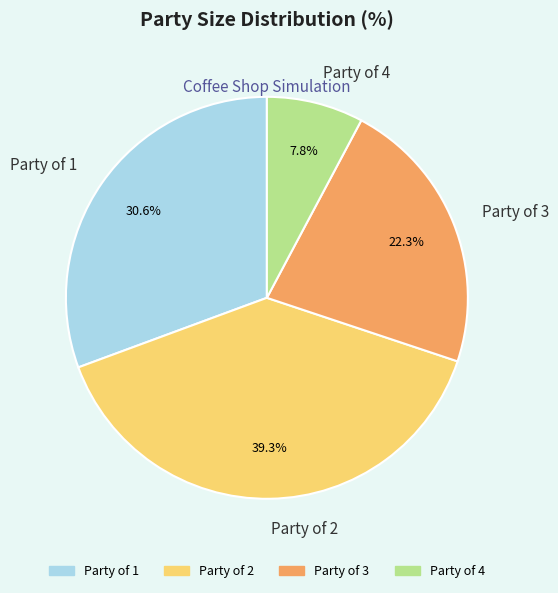

To the nearest percent, what is the average slice percentage?

25%